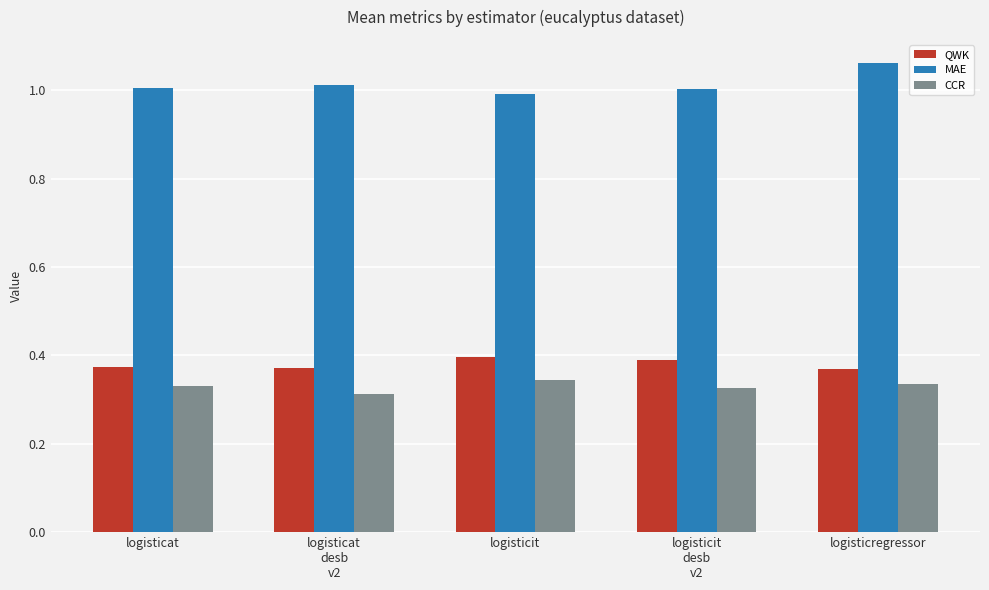

Between logisticat
desb
v2 and logisticregressor, which series saw the biggest shift?

MAE